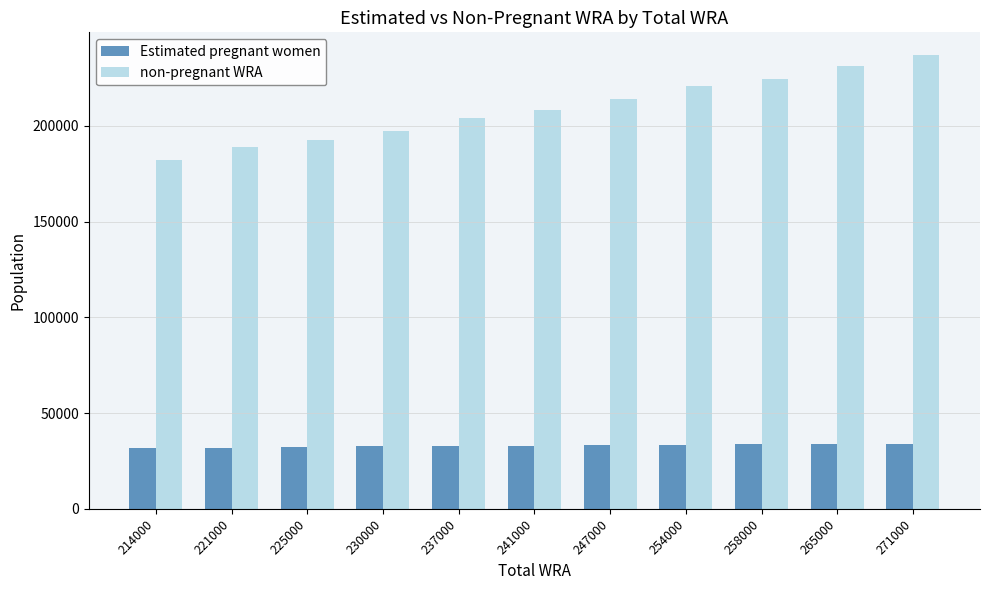

At which label does non-pregnant WRA reach its minimum?

214000